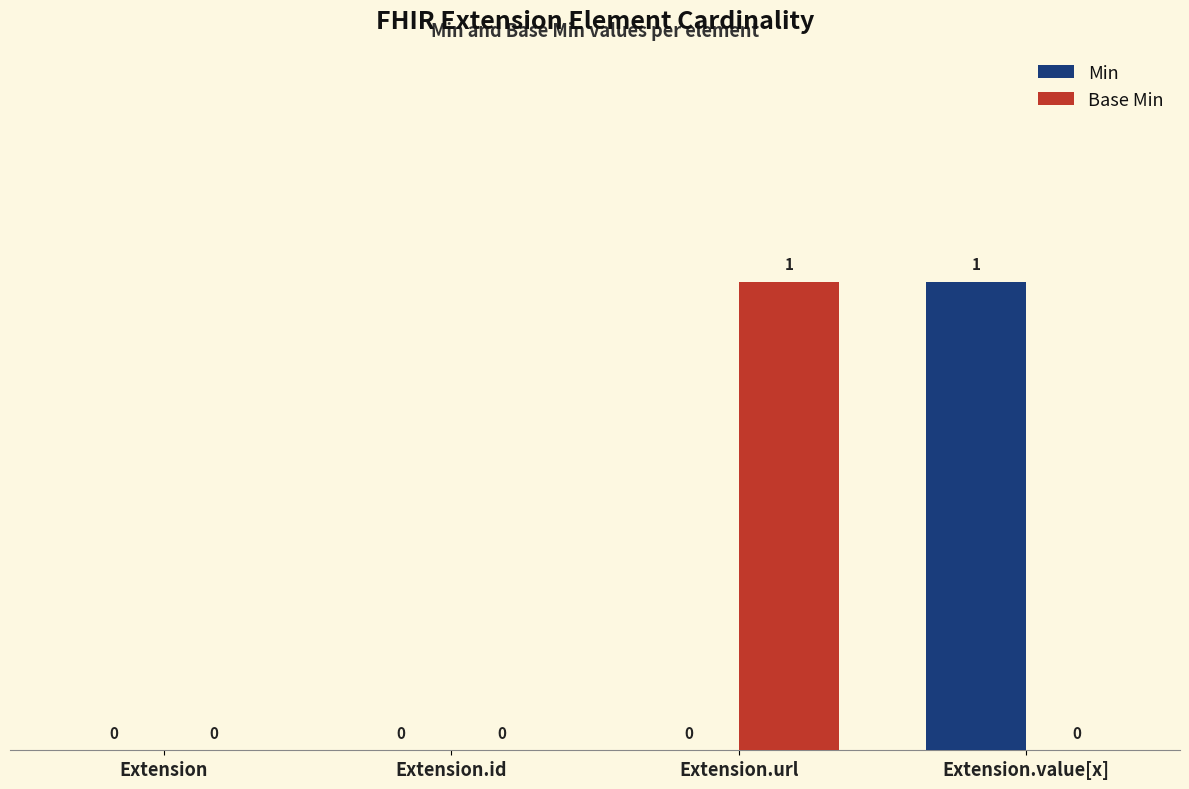

True or false: Base Min has a value of 1 at Extension.id.

False